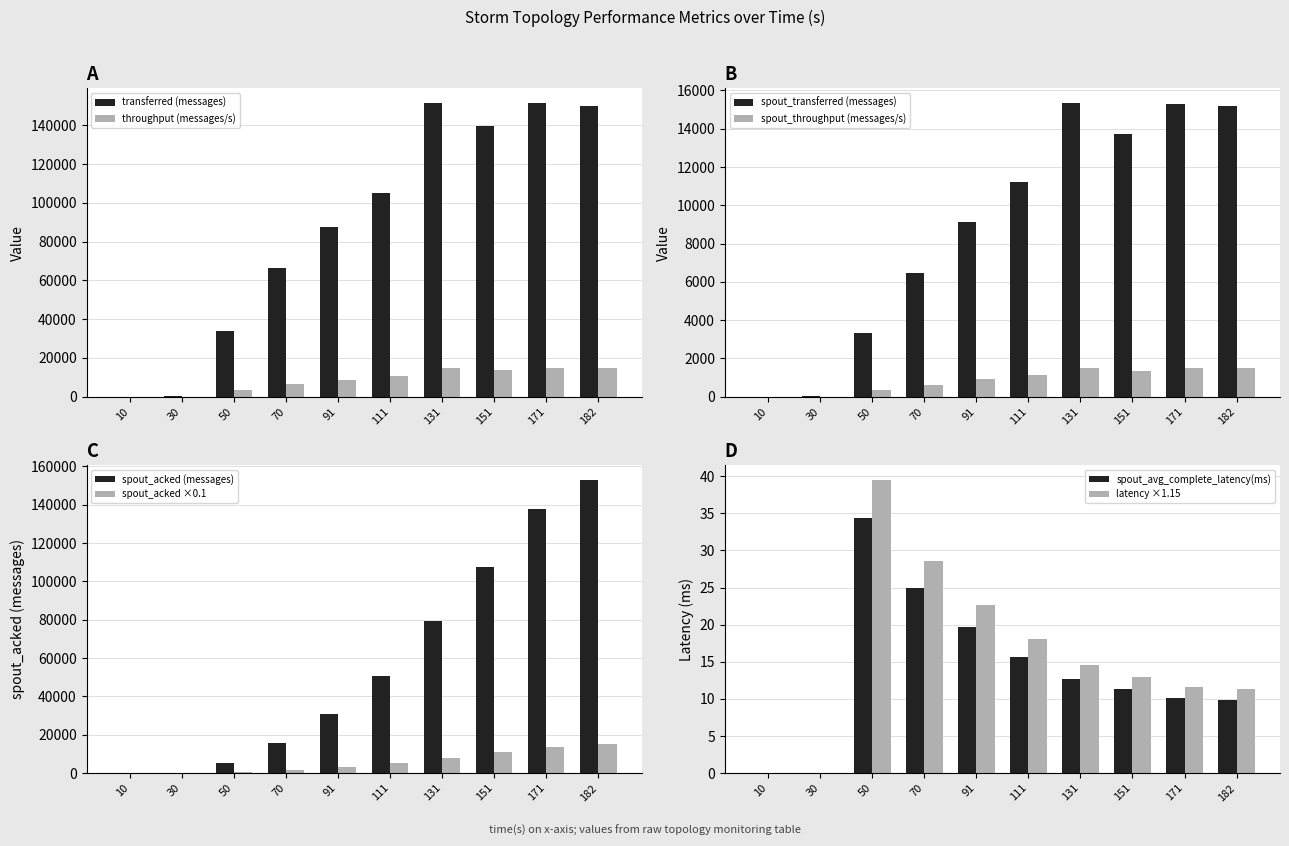

What is the difference between the highest and lowest values at 131?

151447.3